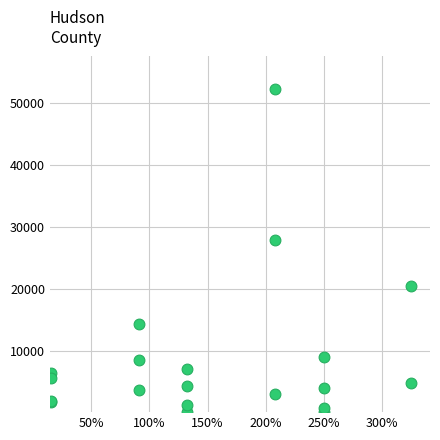

What Y value in the scatter plot is closest to 26302?

27925.3